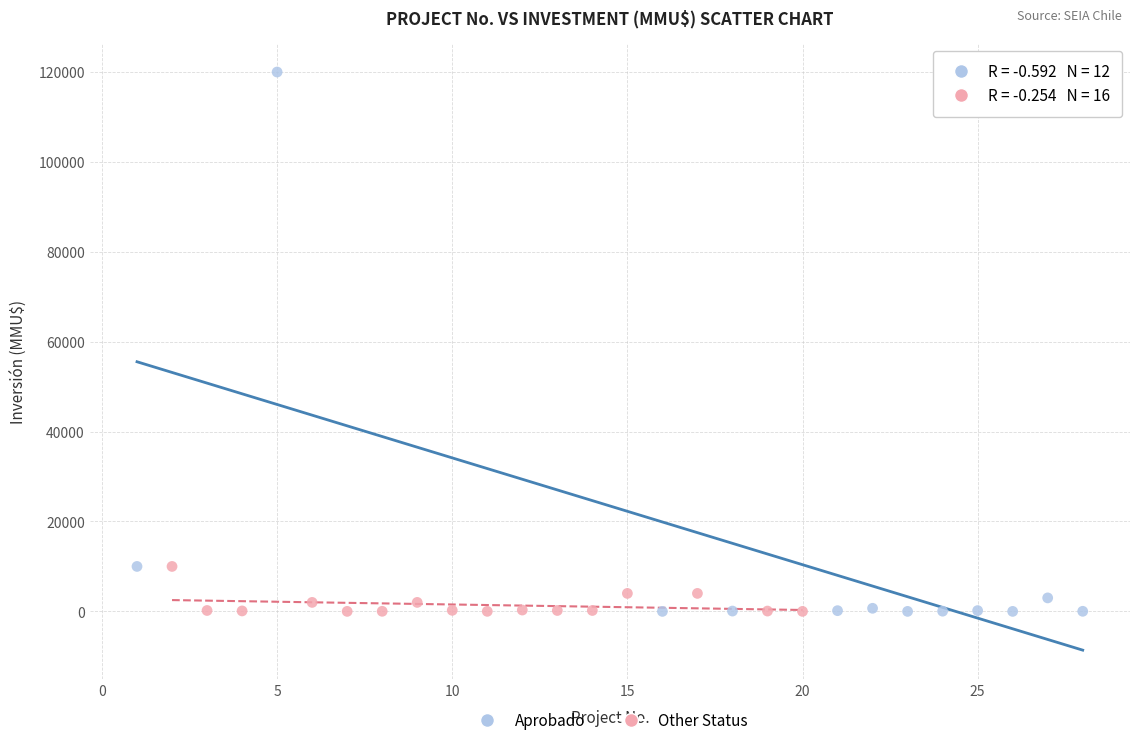

Which series contains the highest Y value?

Aprobado